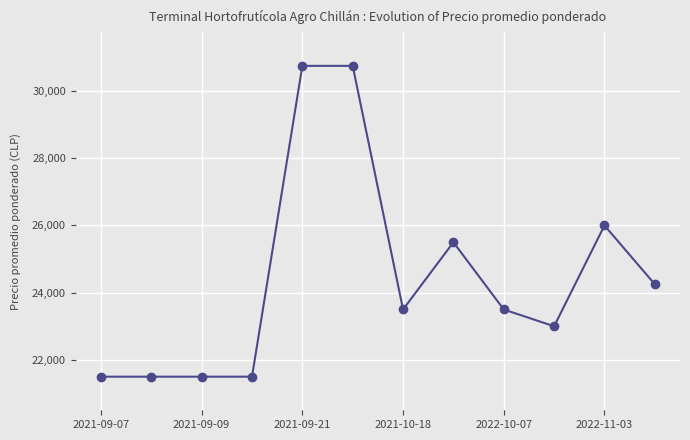

What is the difference between the second highest and second lowest values?

9250